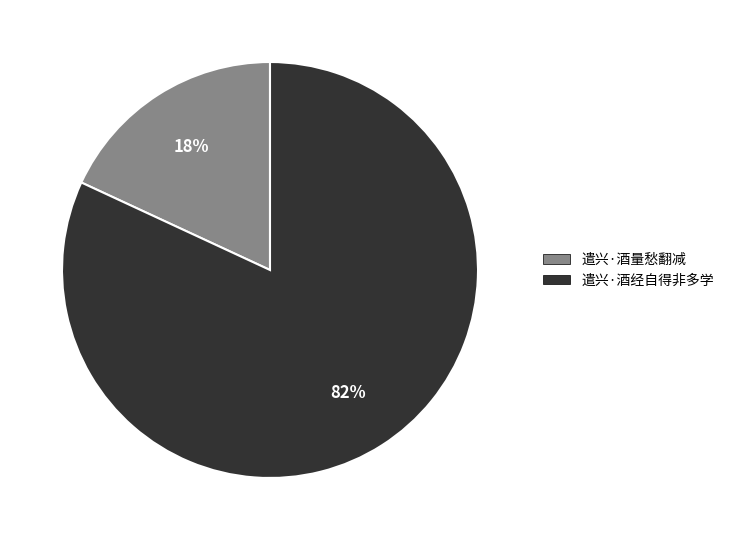

Count the number of slices in the pie.

2